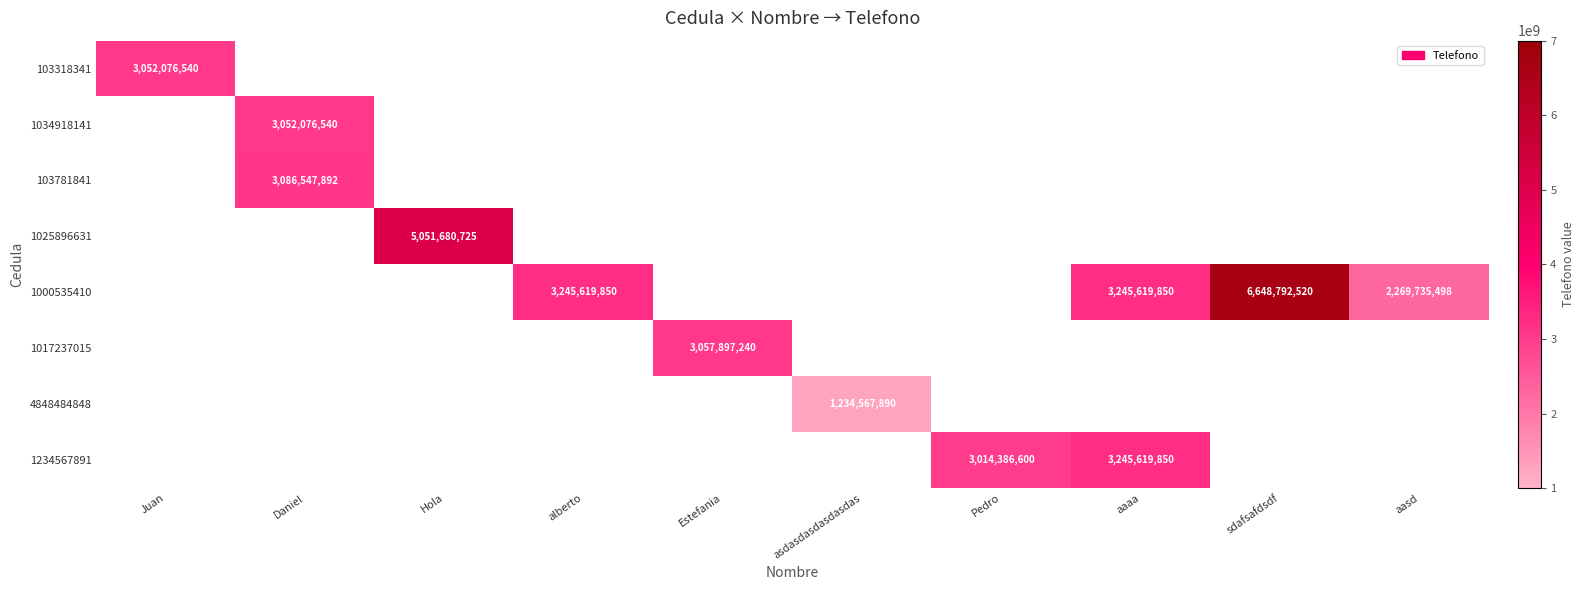

Count the number of data series in this chart.

8